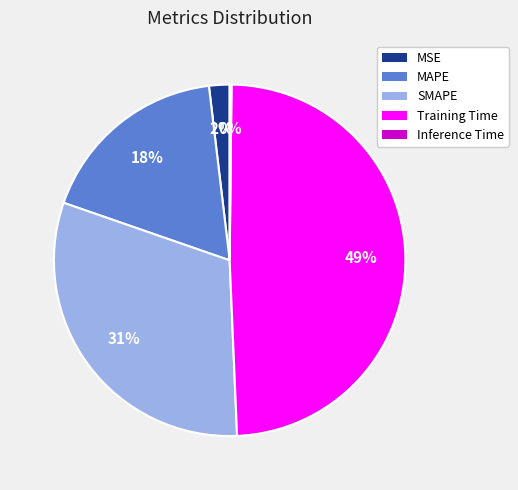

Between MAPE and SMAPE, which is larger?

SMAPE